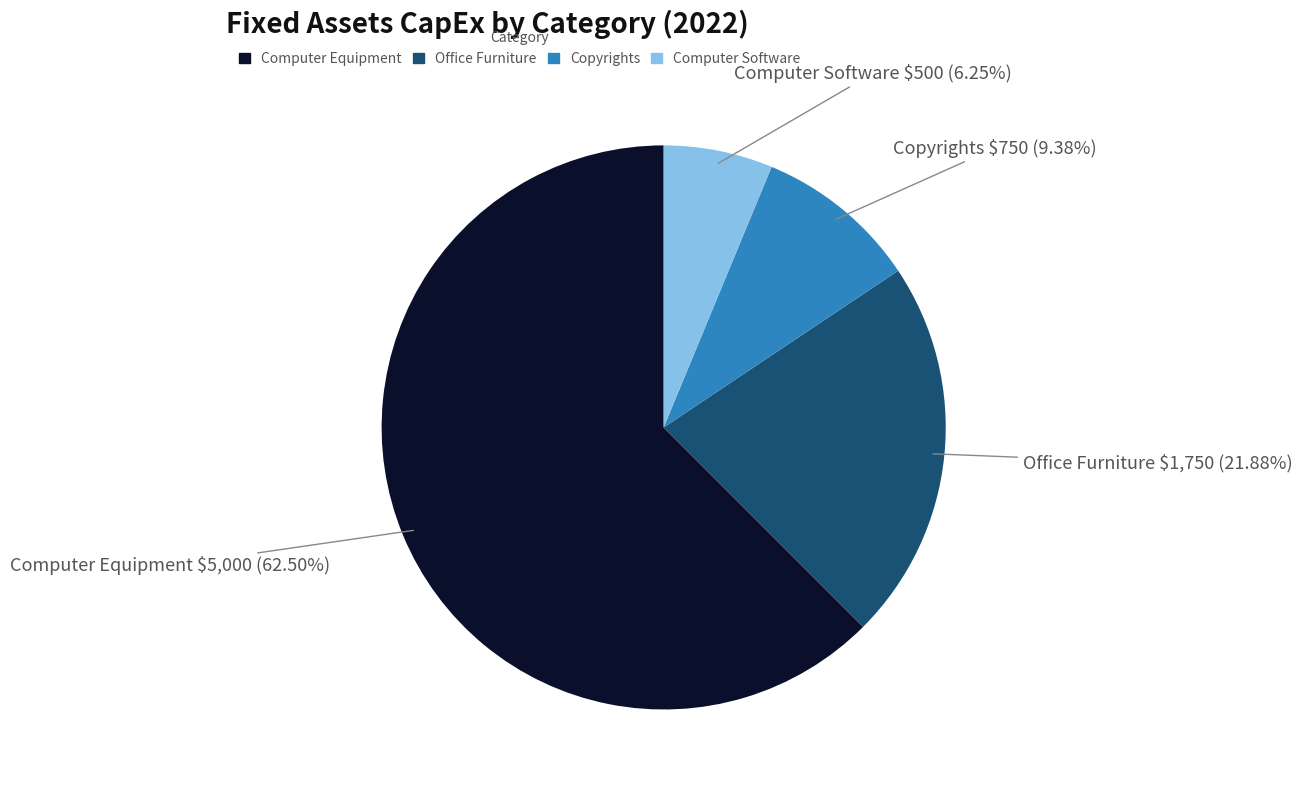

To the nearest percent, what is the difference between the largest and smallest slice percentages?

56%